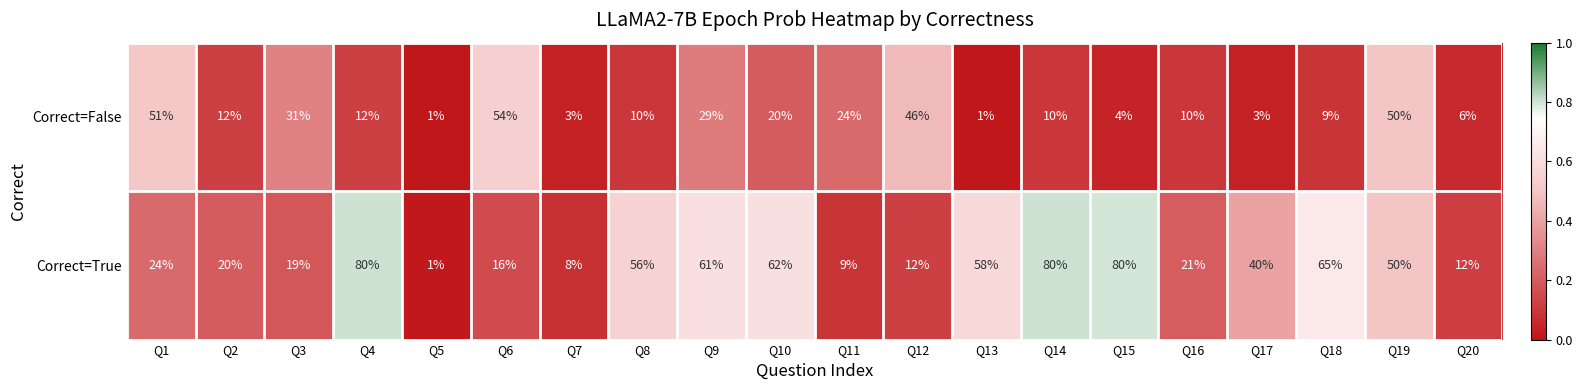

At which label is Correct=False closest to 27?

Q9